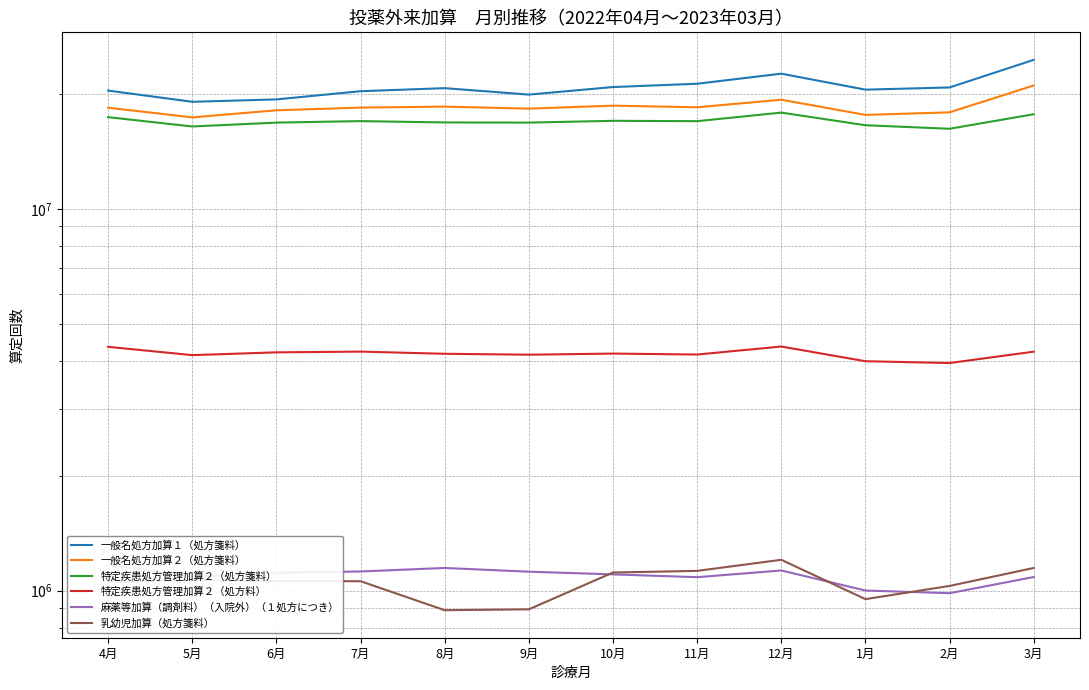

Which series has the largest range (max minus min)?

一般名処方加算１（処方箋料）